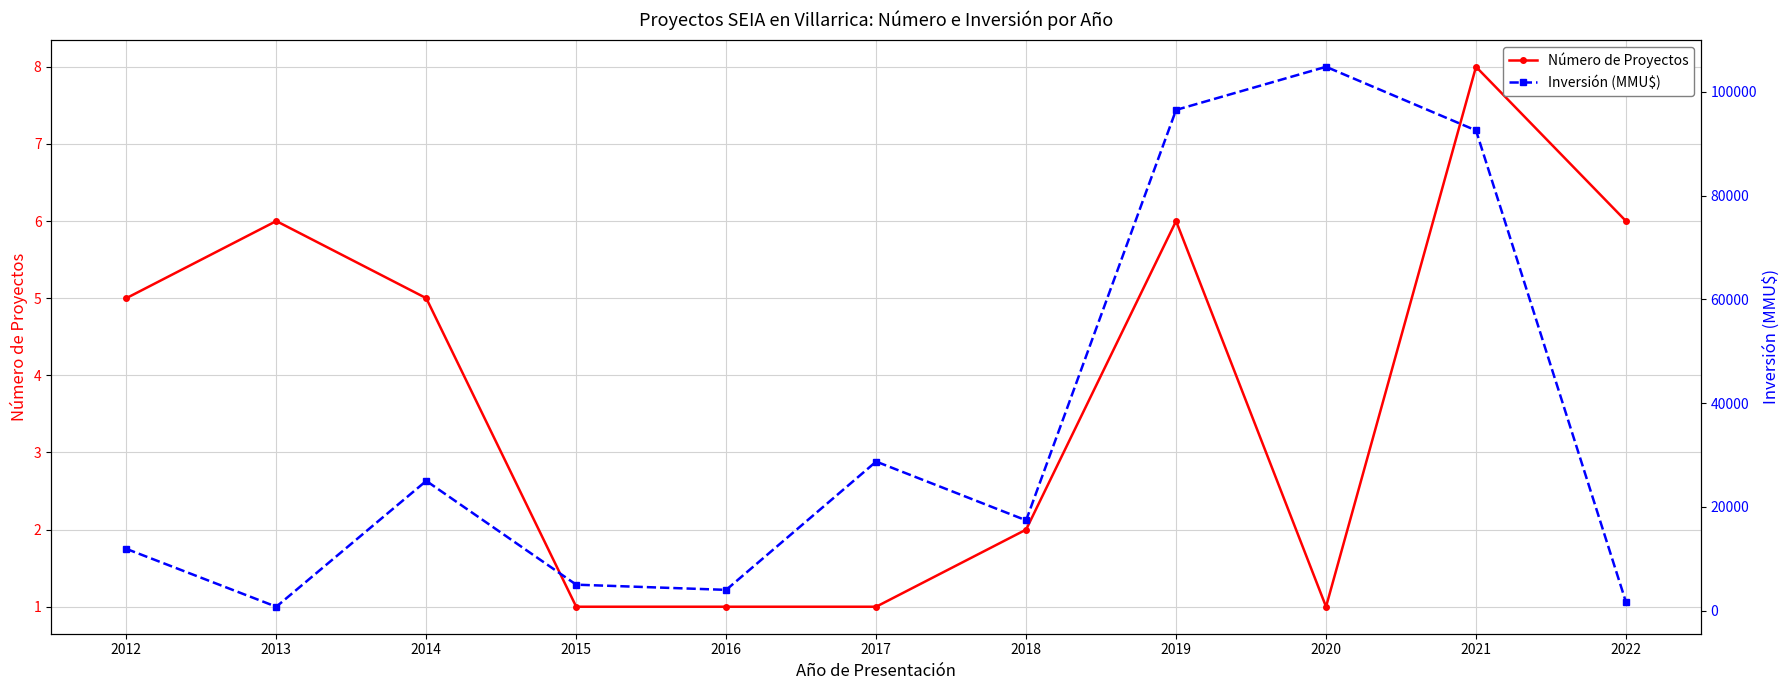

Reading left to right, extract all data points from this chart.

Número de Proyectos: 5	6	5	1	1	1	2	6	1	8	6
Inversión (MMU$): 11900	750	25000	5000	4000	28725	17400	96498	104810	92544	1633